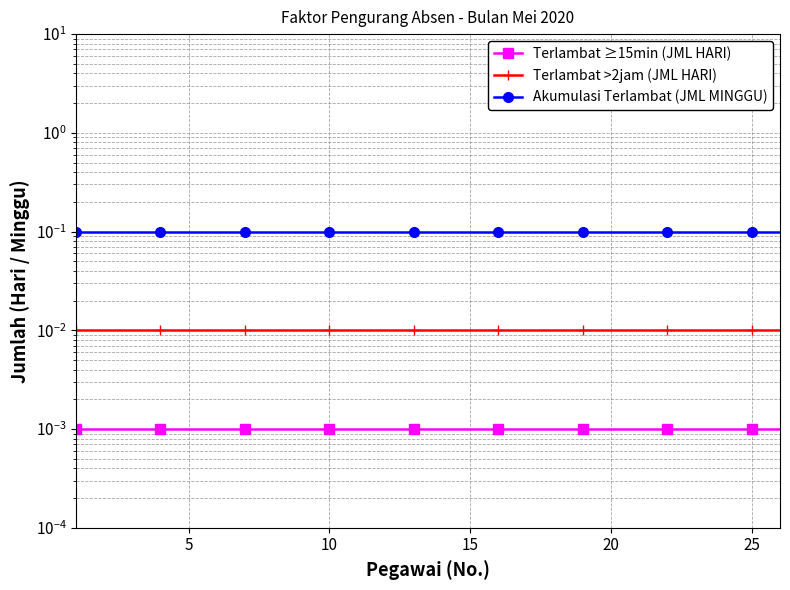

What are all the series names shown in the legend?

Terlambat ≥15min (JML HARI), Terlambat >2jam (JML HARI), Akumulasi Terlambat (JML MINGGU)